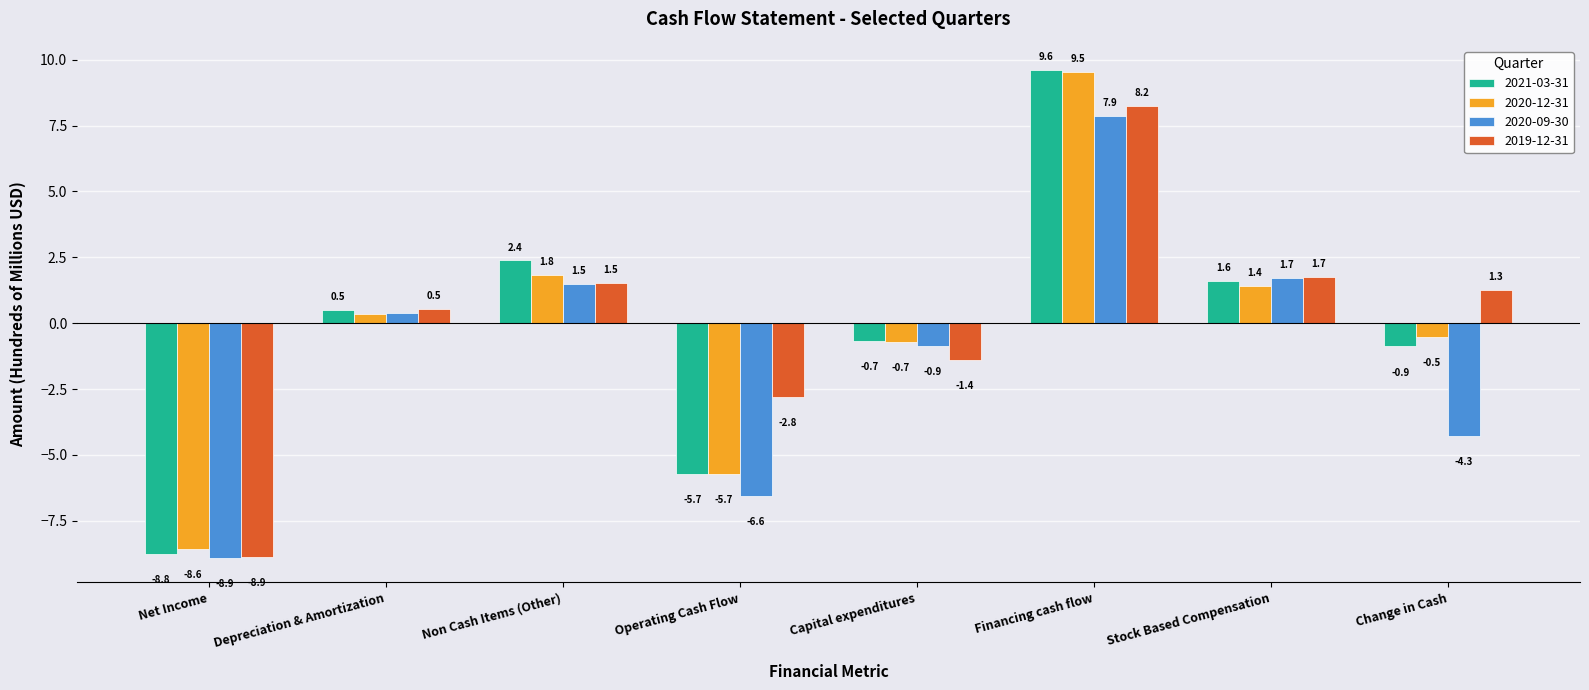

The value of 2020-09-30 at Financing cash flow is 4.3. True or false?

False